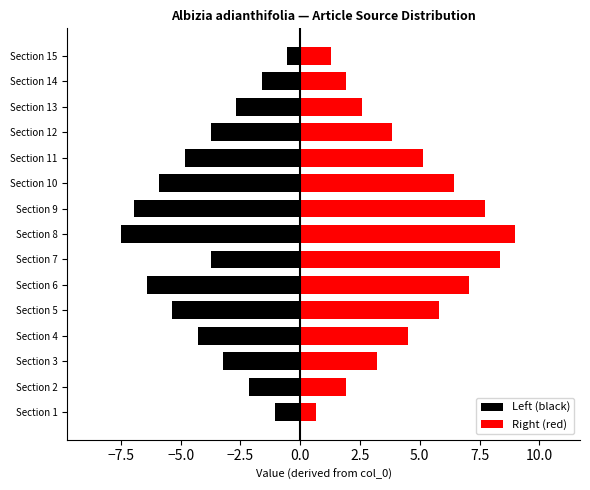

What is the difference between the Right (red) values at Section 11 and Section 5?

0.6